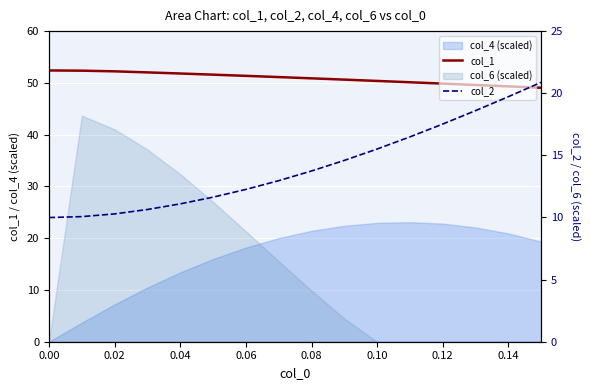

What is the total value across all series at 0.14?

64.1